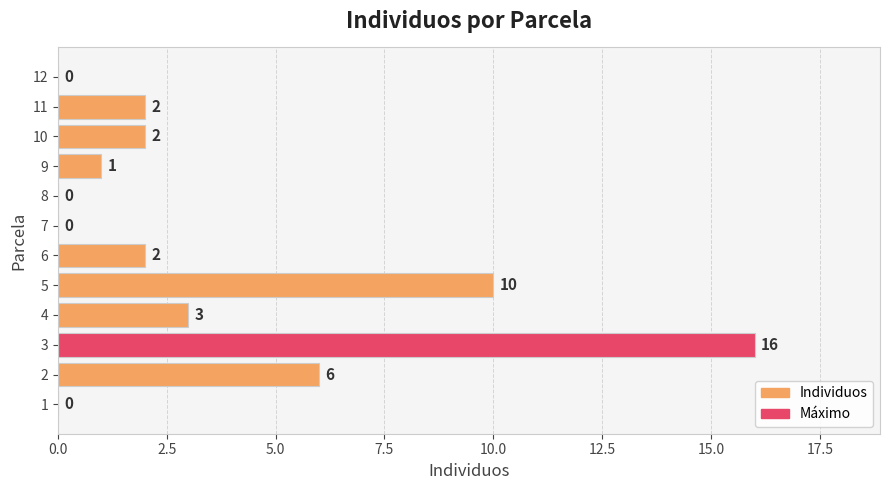

How many positive values are there?

8